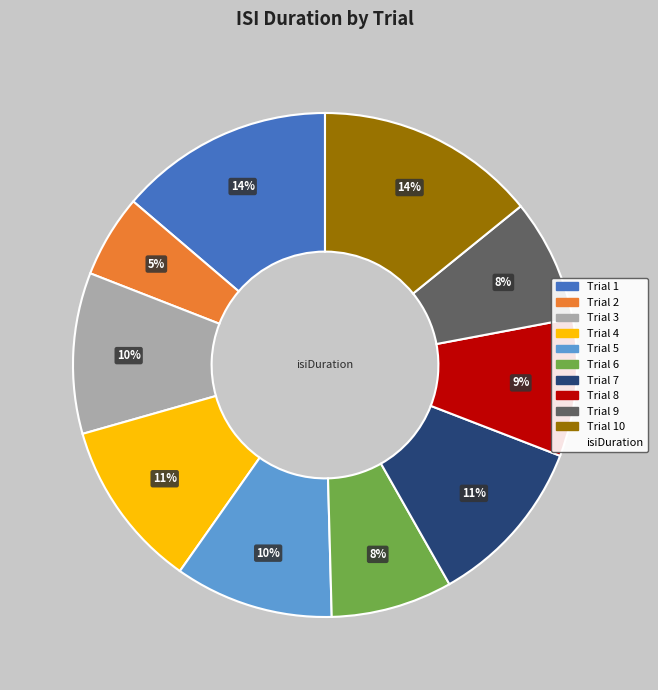

To the nearest percent, what is the difference between the largest and smallest slice percentages?

9%